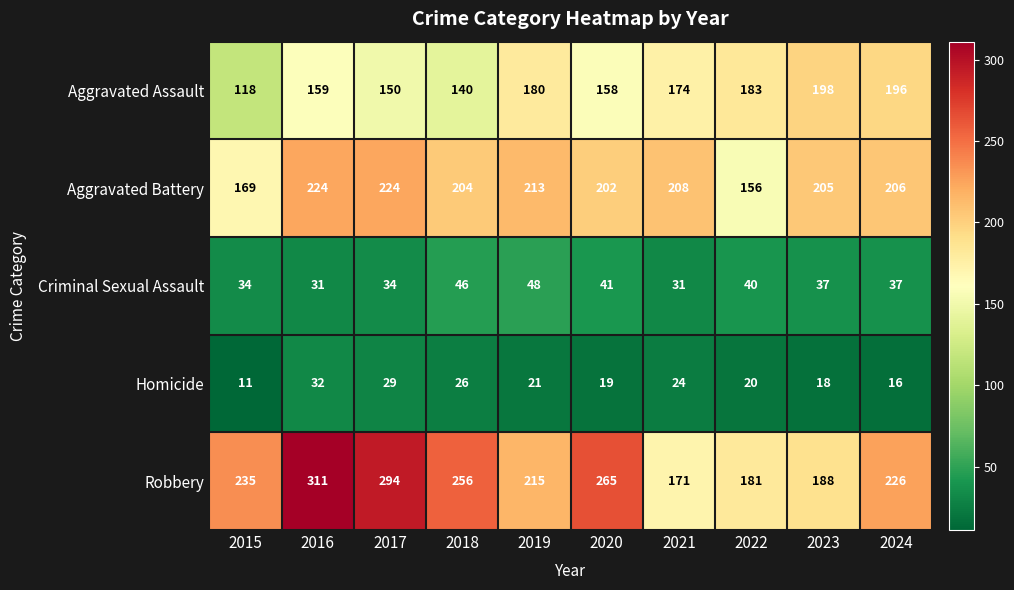

What is the sum of the Aggravated Battery values at 2019 and 2016?

437